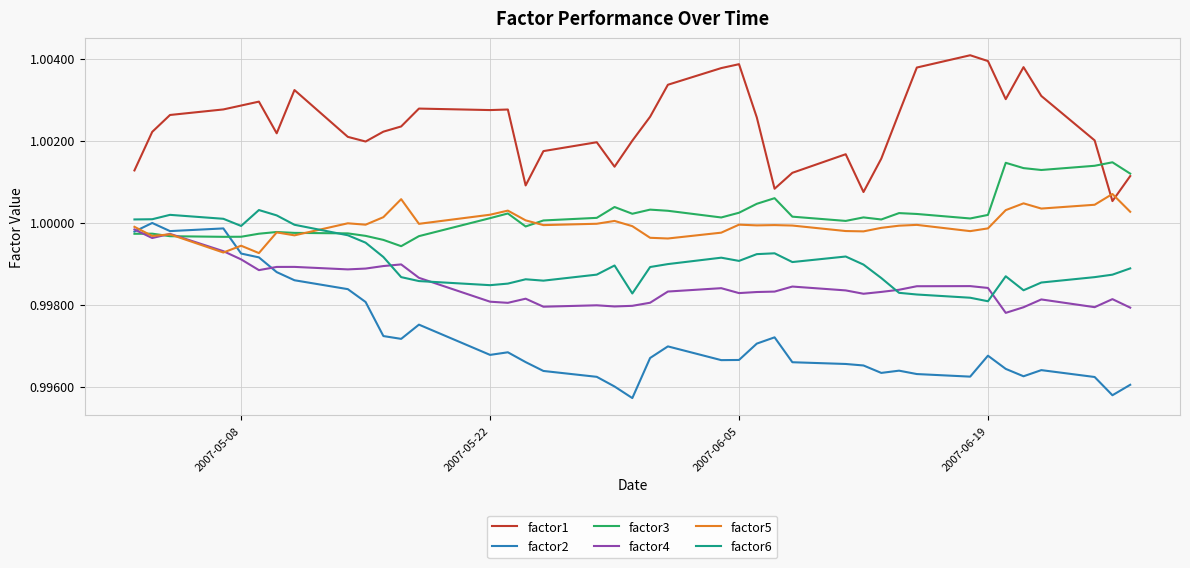

Which series has the largest total across all categories?

factor1